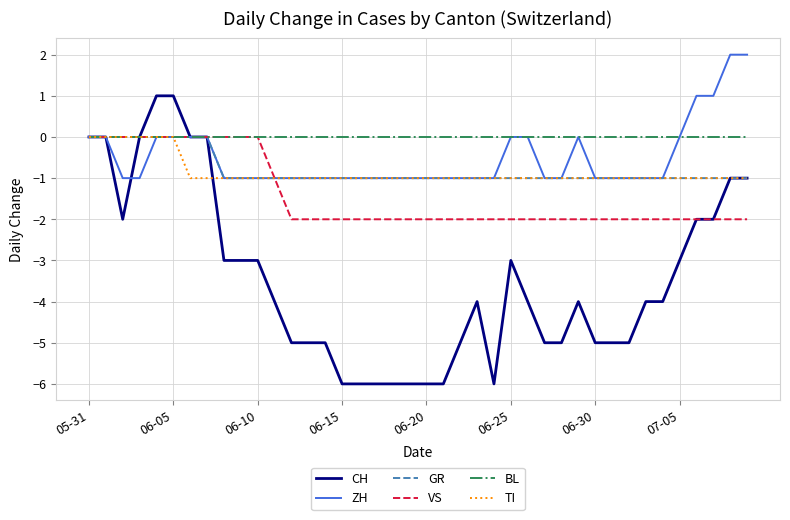

Which series has the largest total across all categories?

BL